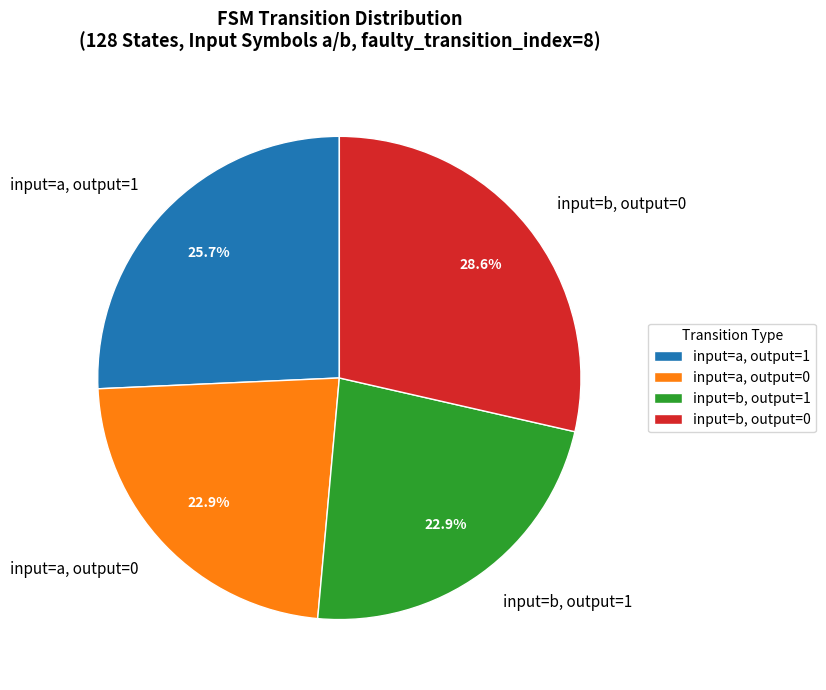

Is there a majority slice in this chart?

No